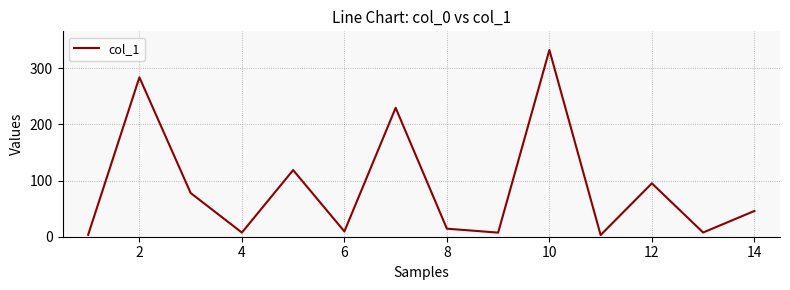

True or false: there are more than 1 points higher than both neighbors.

True